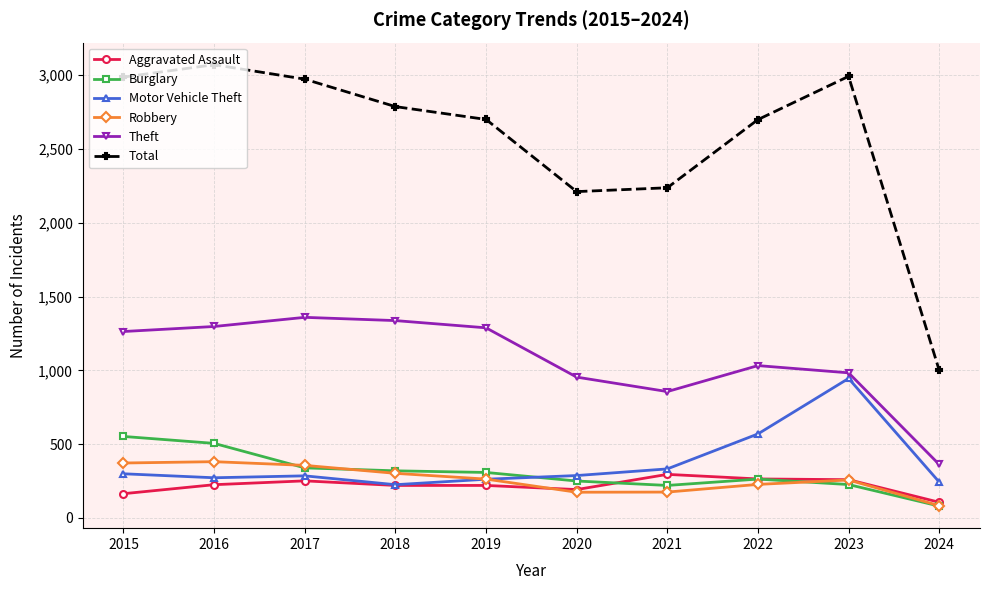

Between 2021 and 2024, which series saw the biggest shift?

Total